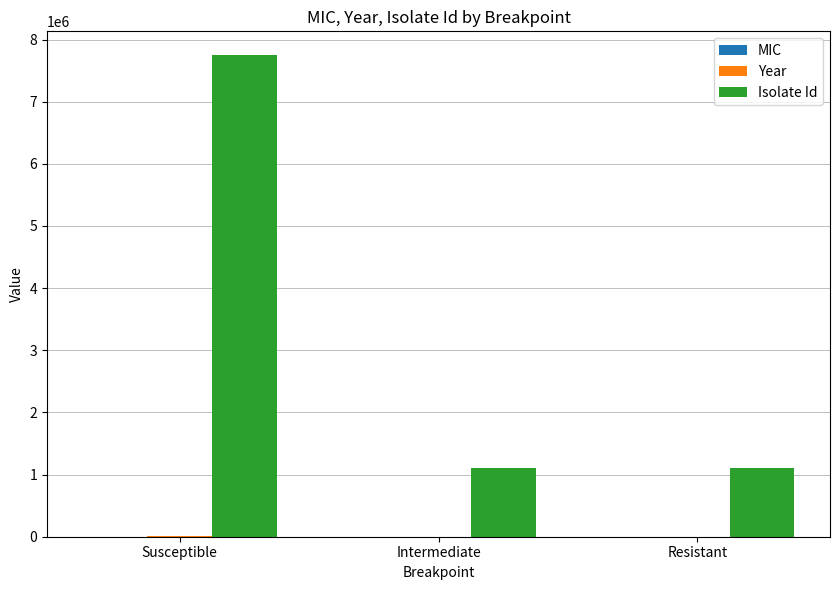

At which category is the sum across all series the highest?

Susceptible